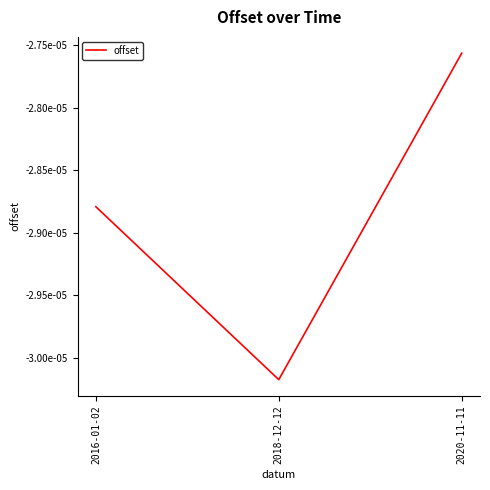

Is this an area chart (filled region under the line)?

No